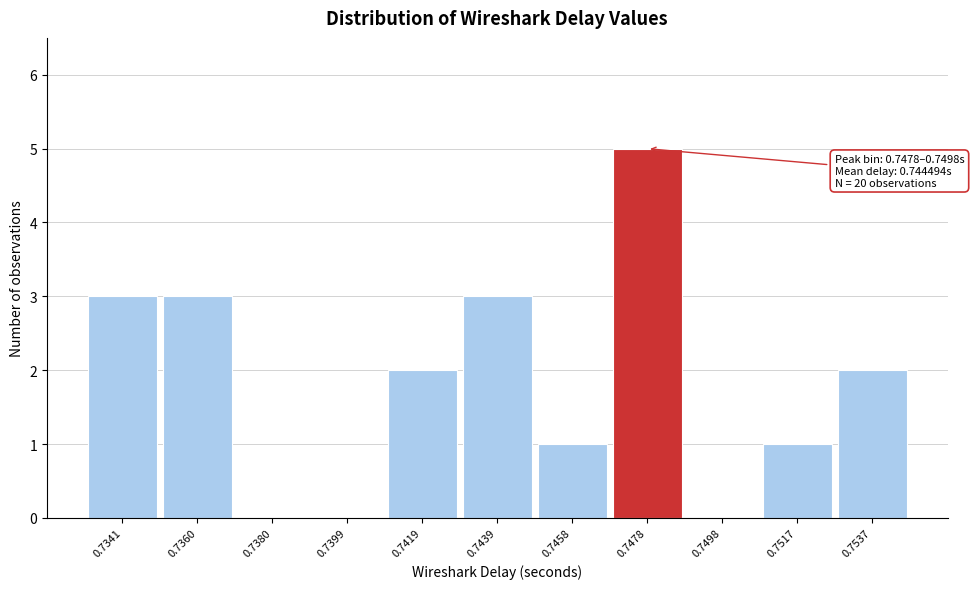

Reading left to right, transcribe all the data shown in this chart.

0.7341=3	0.7360=3	0.7380=0	0.7399=0	0.7419=2	0.7439=3	0.7458=1	0.7478=5	0.7498=0	0.7517=1	0.7537=2